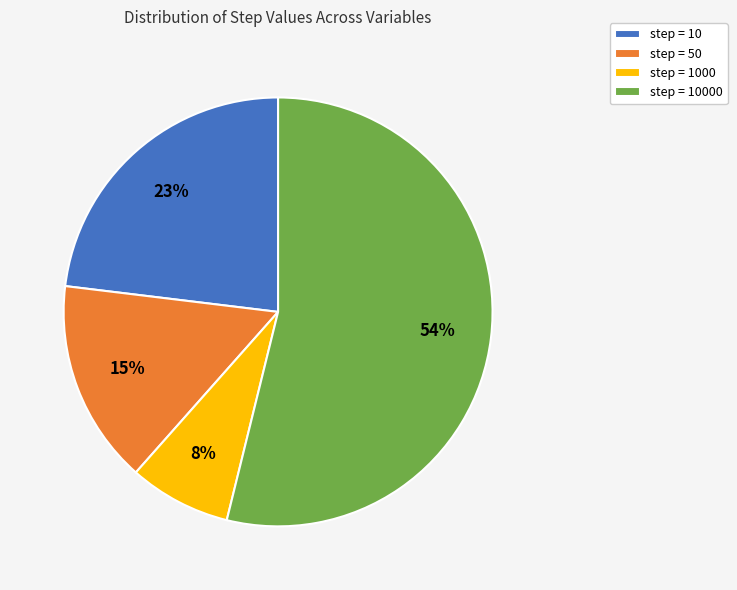

What is the smallest slice in the pie chart?

step = 1000